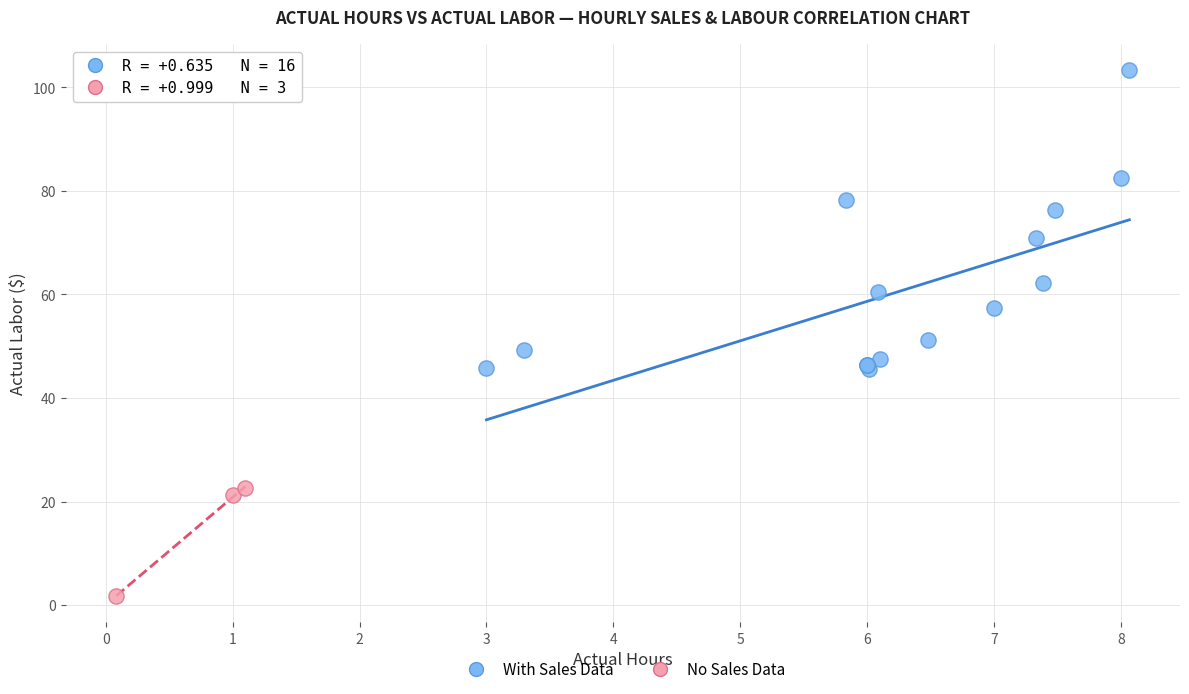

Which series reaches the minimum Y coordinate?

No Sales Data